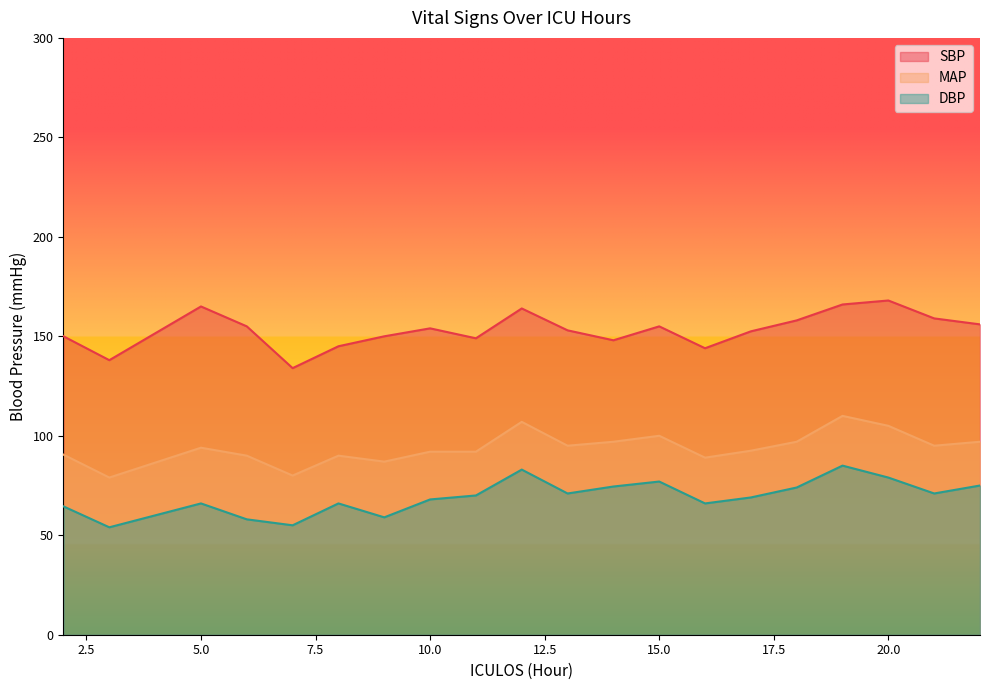

What is the difference between the maximum and minimum values in the SBP series?

34.0